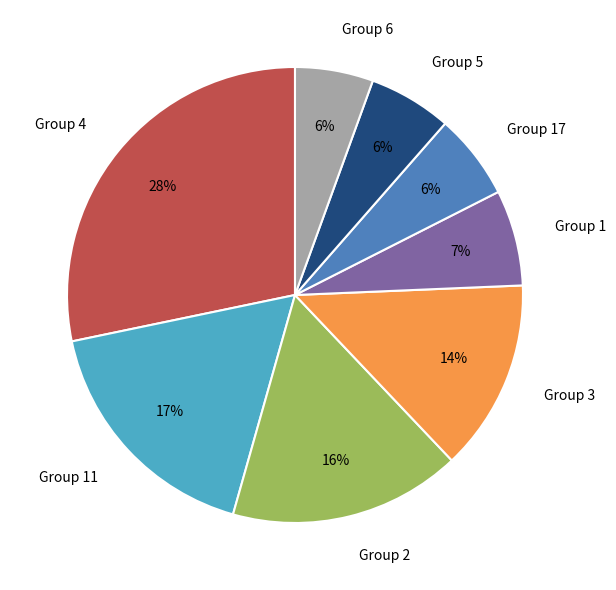

The Group 17 slice represents 6% of the pie. True or false?

True